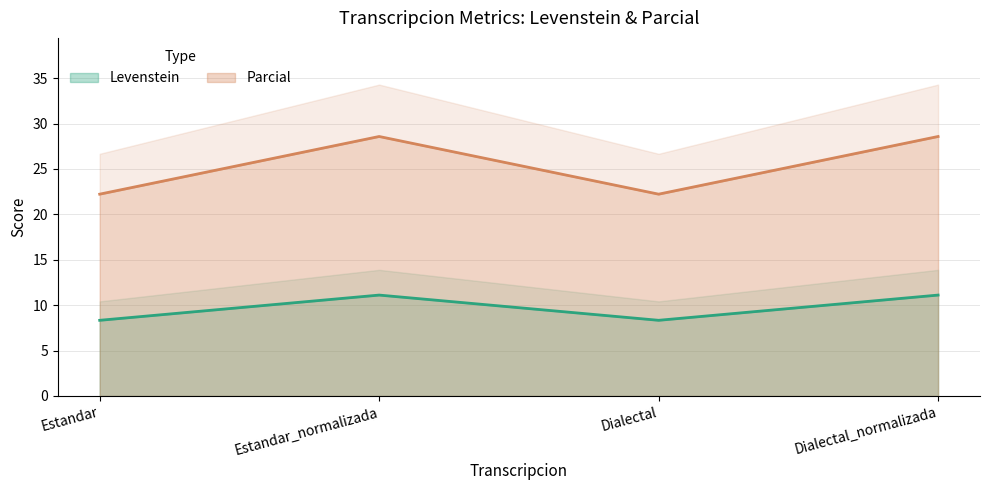

What is the total value across all series at Estandar?

30.6